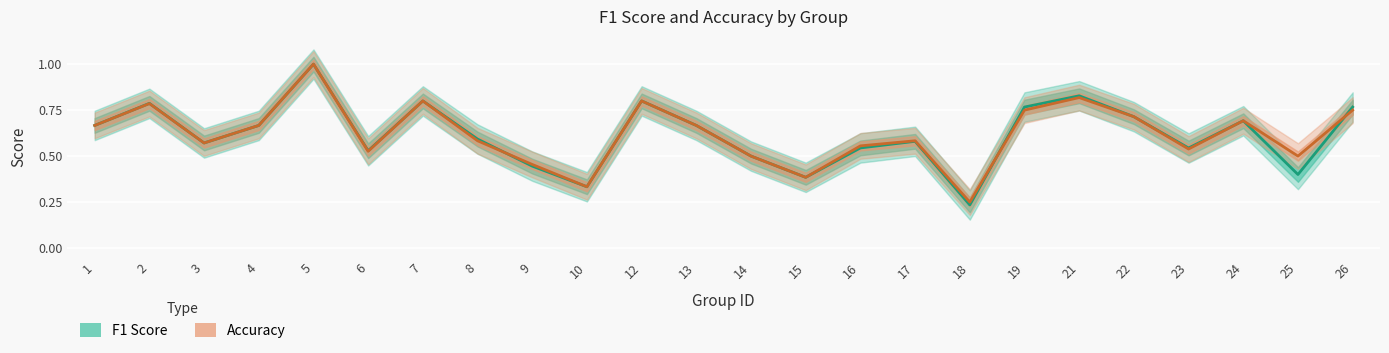

Which series has the largest total across all categories?

Accuracy